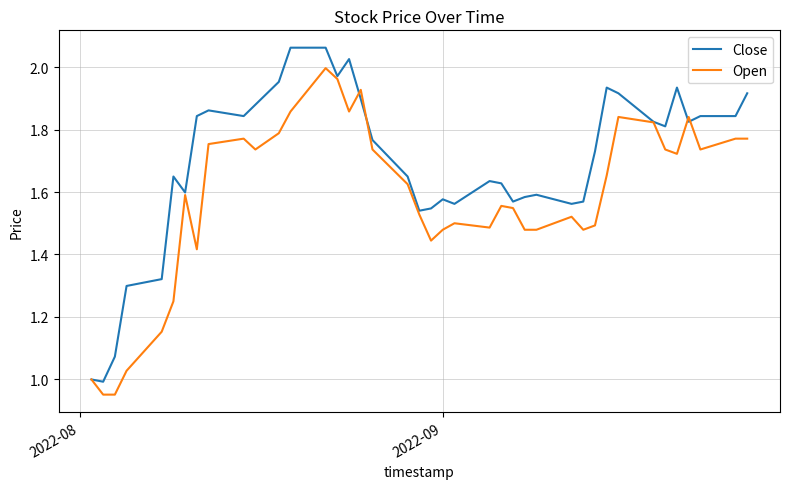

Which series has the largest total across all categories?

Close